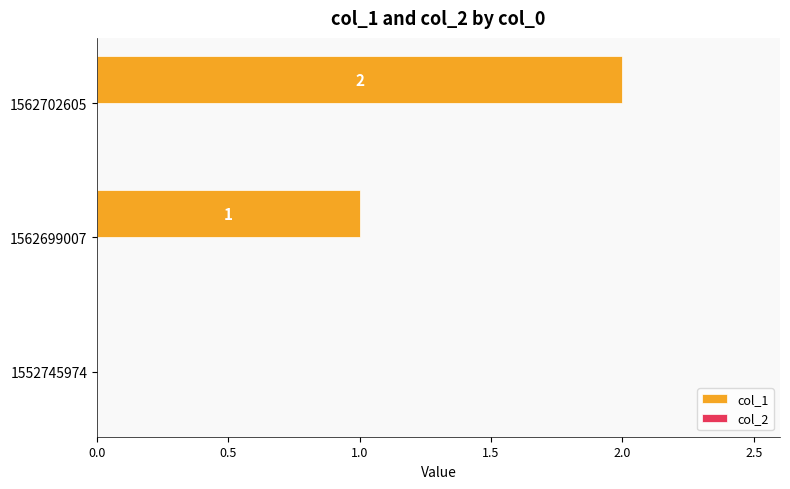

What is the sum of the values at 1562702605 and 1562699007?

3